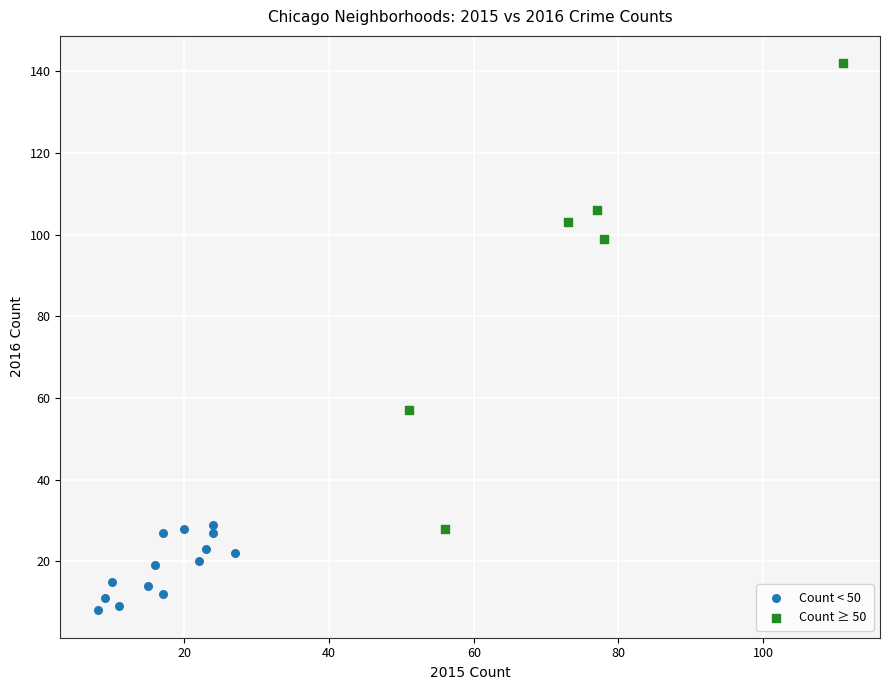

Which series contains the lowest Y value?

Count < 50